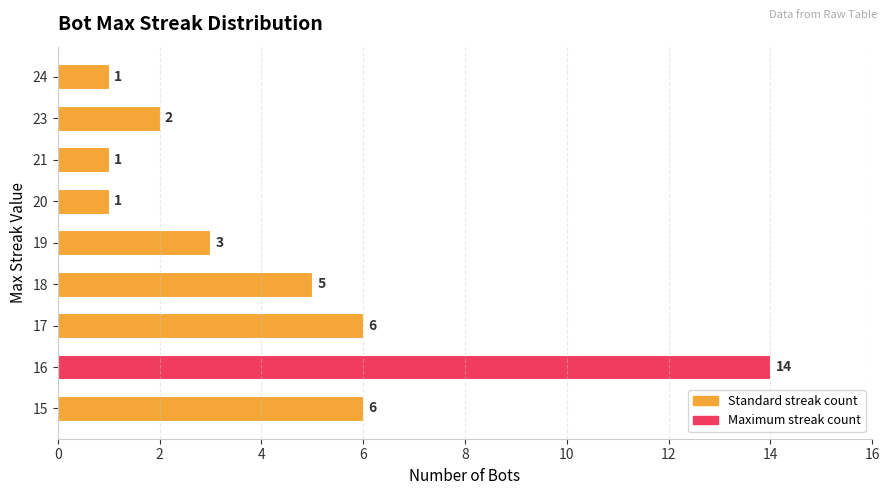

What is the sum of the values at 21 and 17?

7